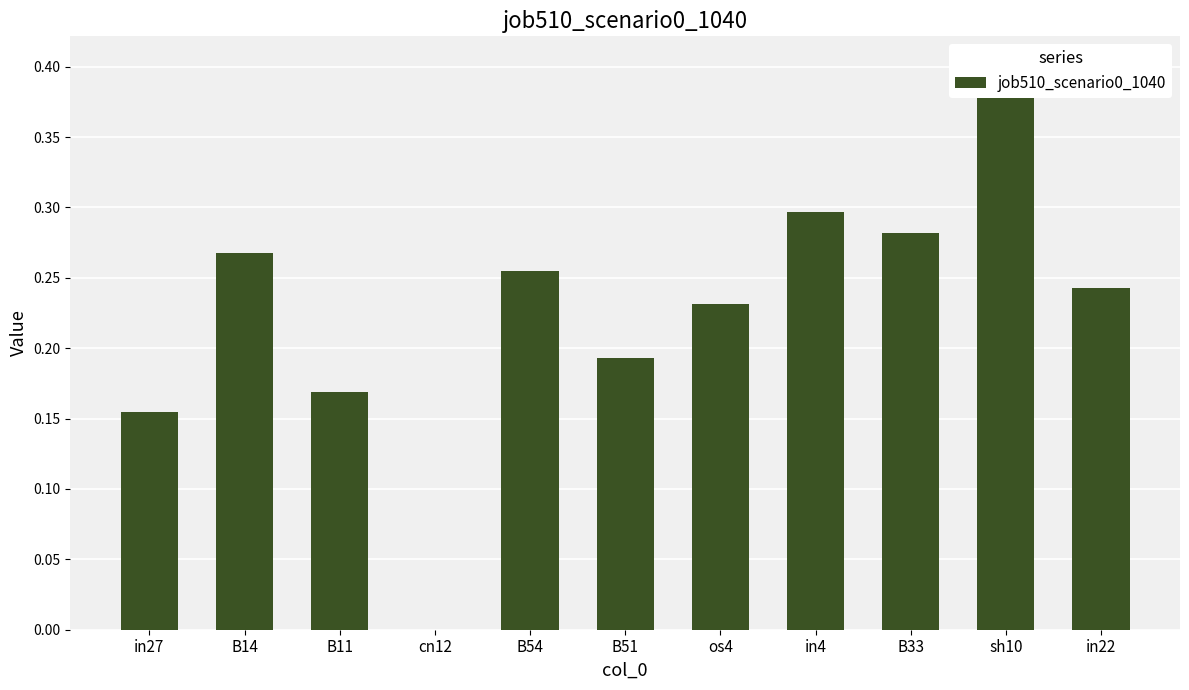

What position from the left is os4?

7